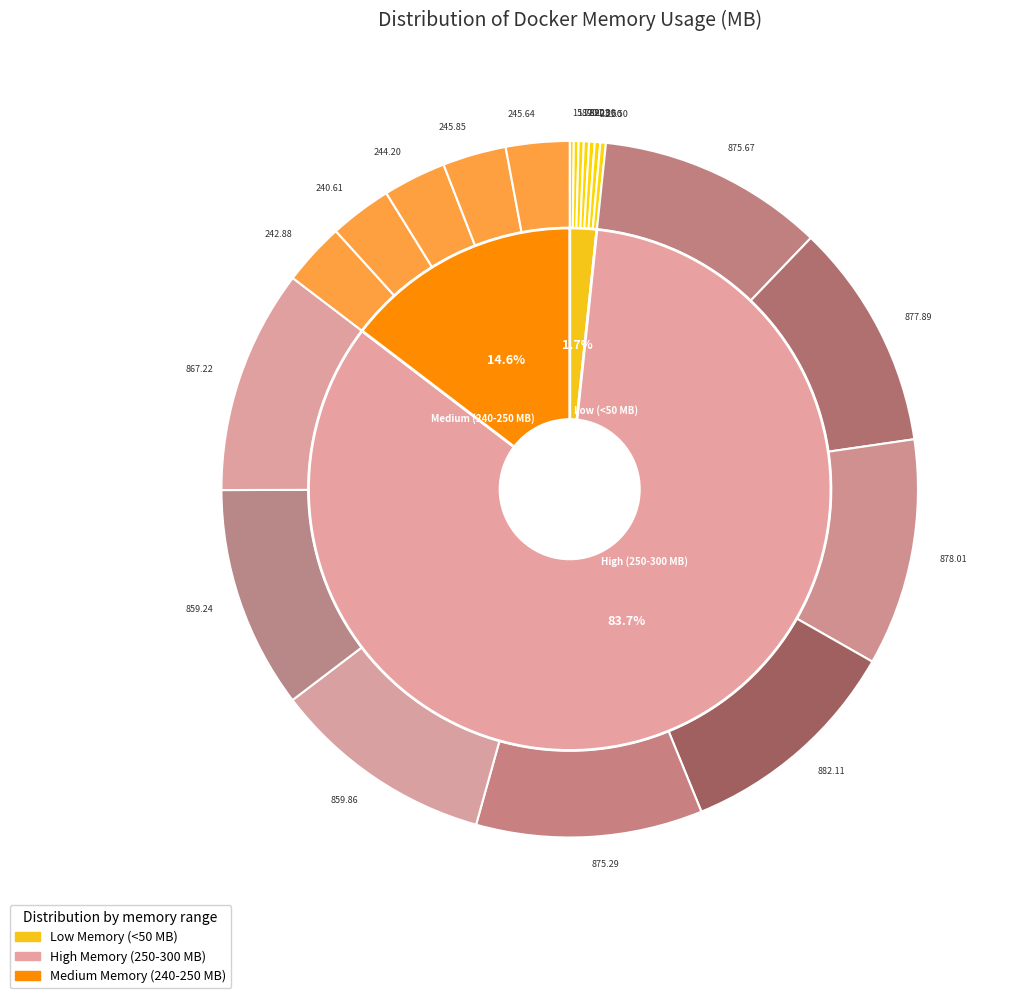

Between 21.3 and 289.39, which is larger?

289.39